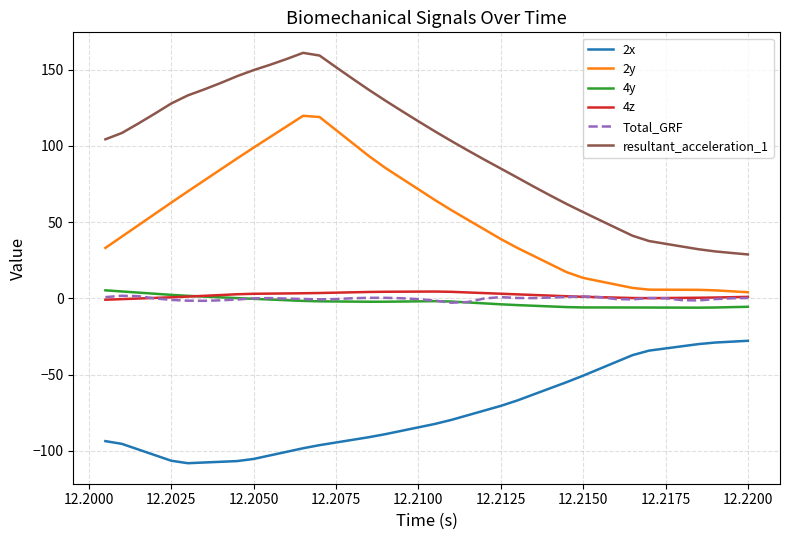

Which series has the widest spread of values?

resultant_acceleration_1